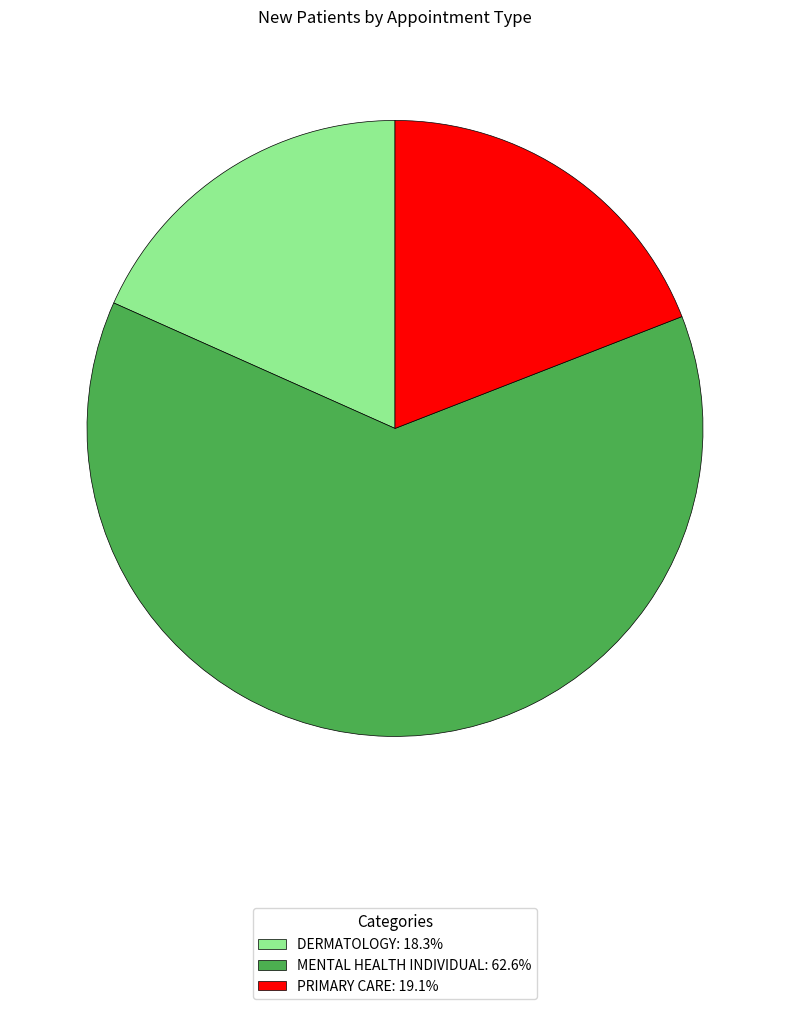

Is there any slice that represents more than half of the pie?

Yes